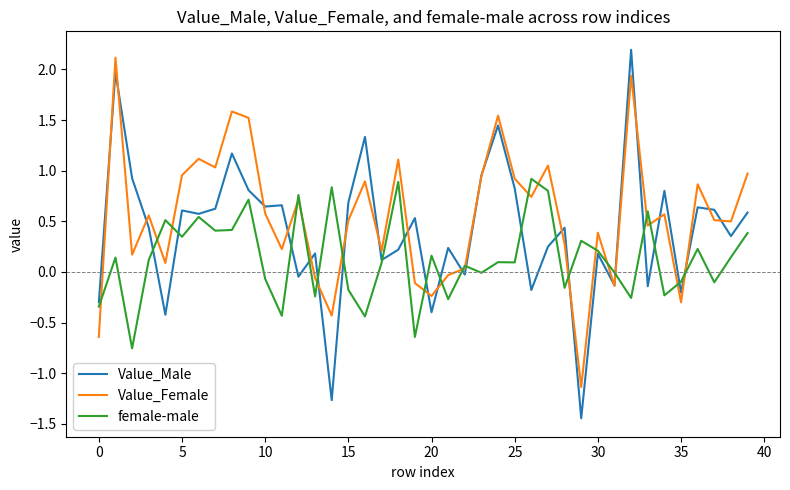

Which series has the widest spread of values?

Value_Male